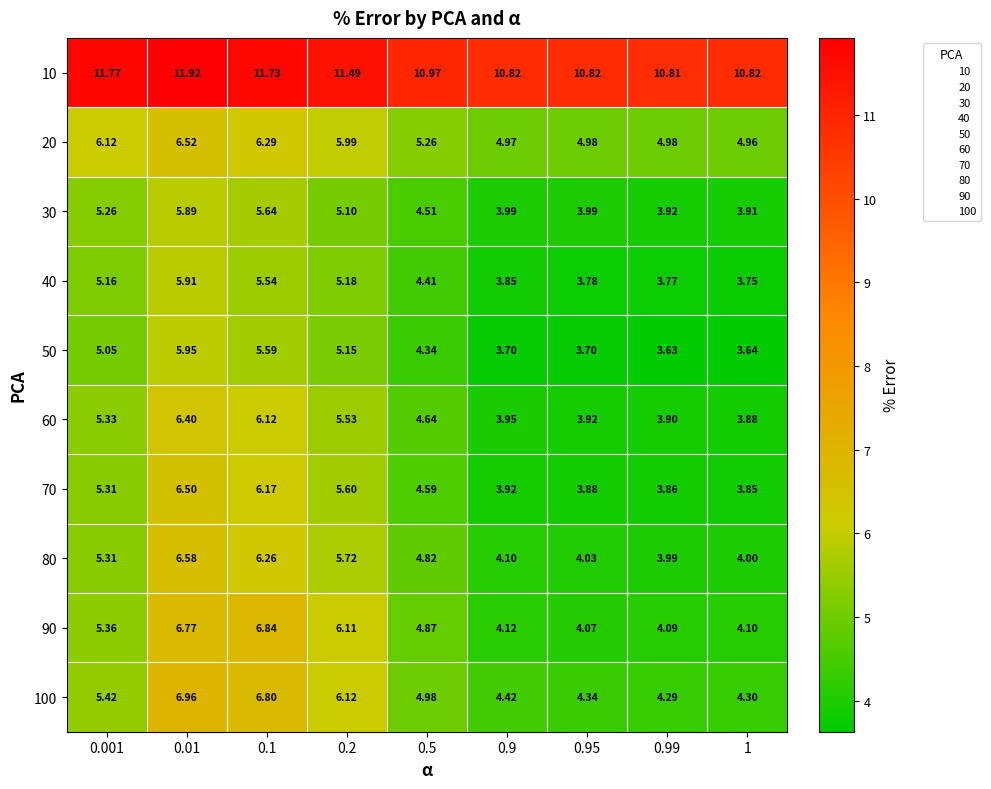

Is the value of 10 at 1 greater than the value of 50 at 0.2?

Yes